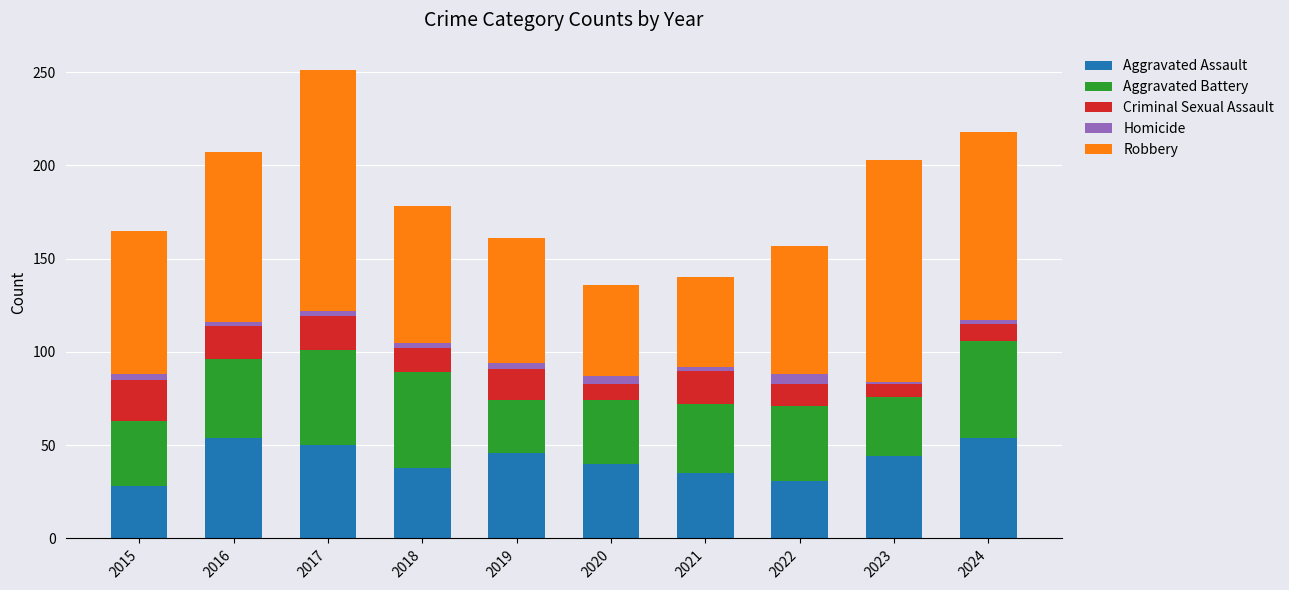

What is the maximum value for Aggravated Assault?

54